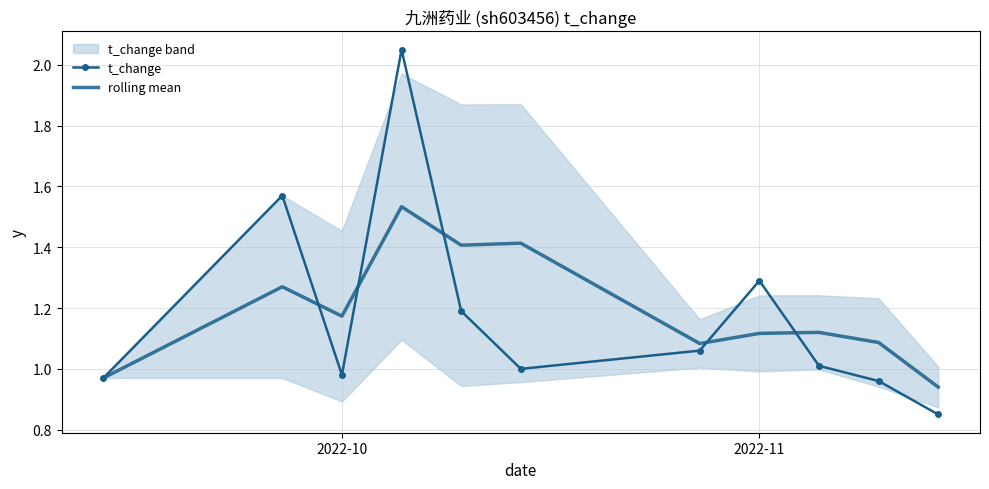

How many distinct data groups are displayed?

2